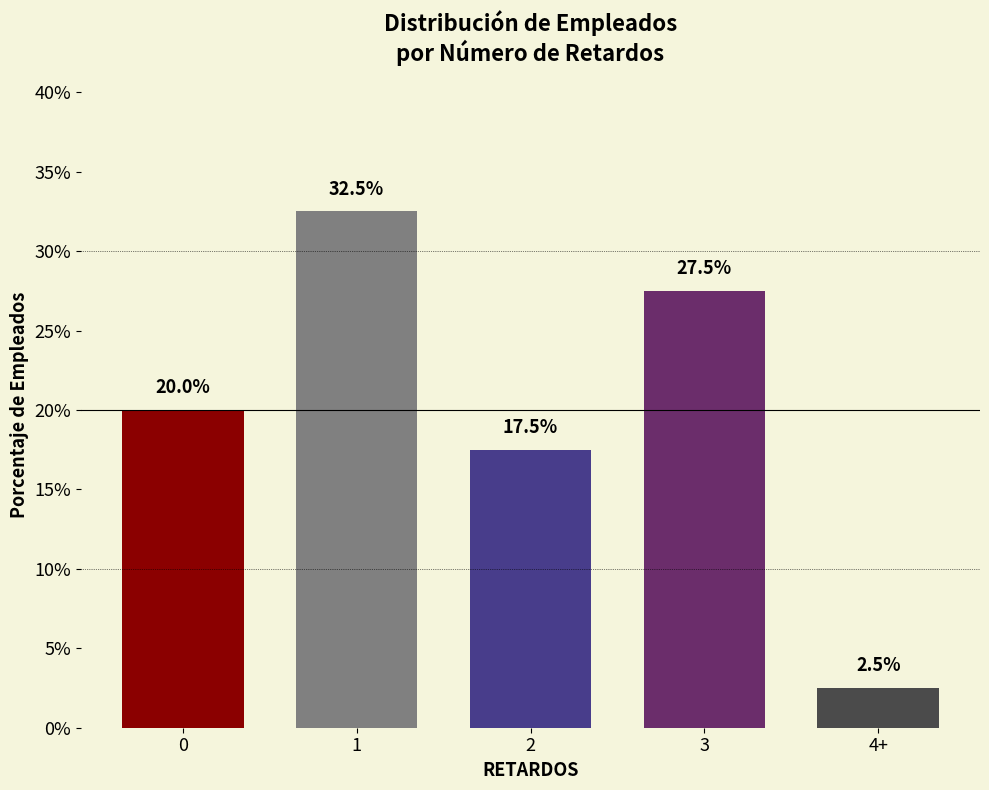

How many distinct data groups are displayed?

1